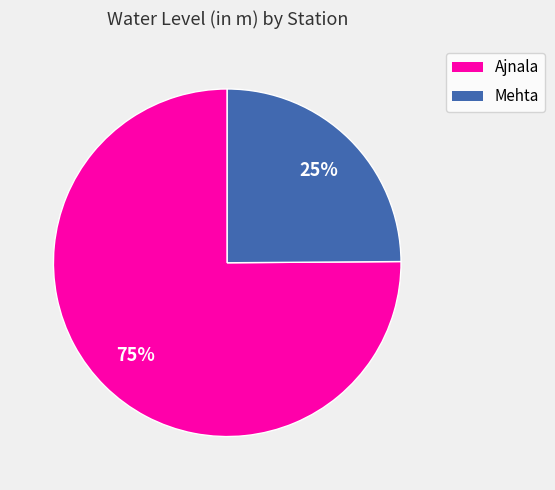

Rank the categories by value from lowest to highest.

Mehta, Ajnala